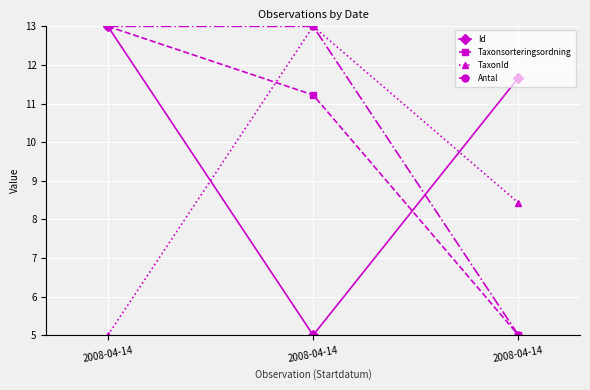

Read the Taxonsorteringsordning value at 2008-04-14.

13.0